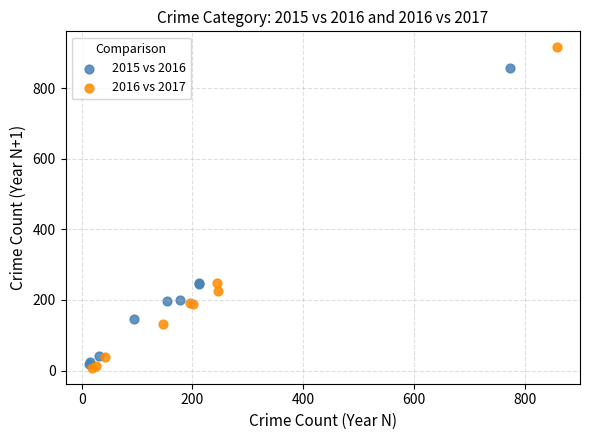

Which series has the largest Y range (max minus min)?

2016 vs 2017